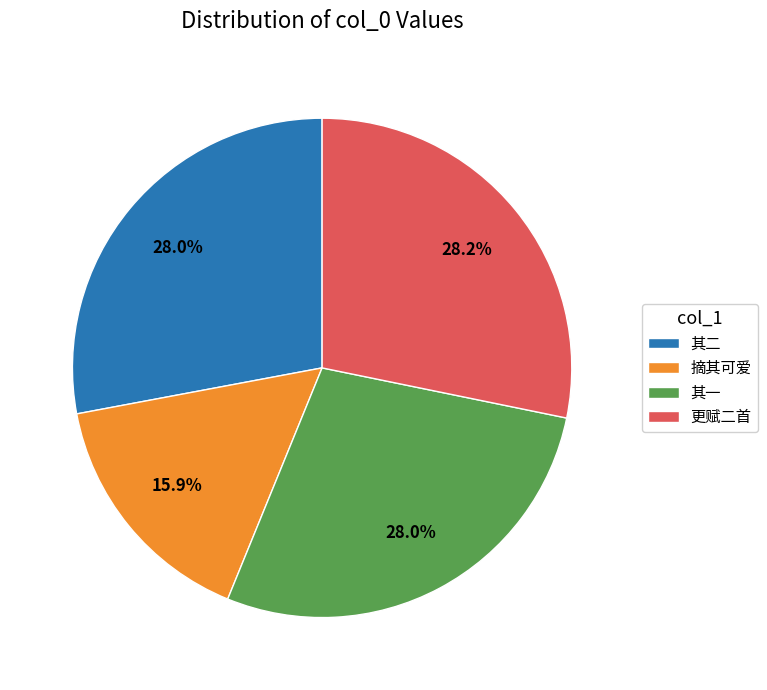

Approximately how many times larger is the value at 其一 compared to 更赋二首?

1.0